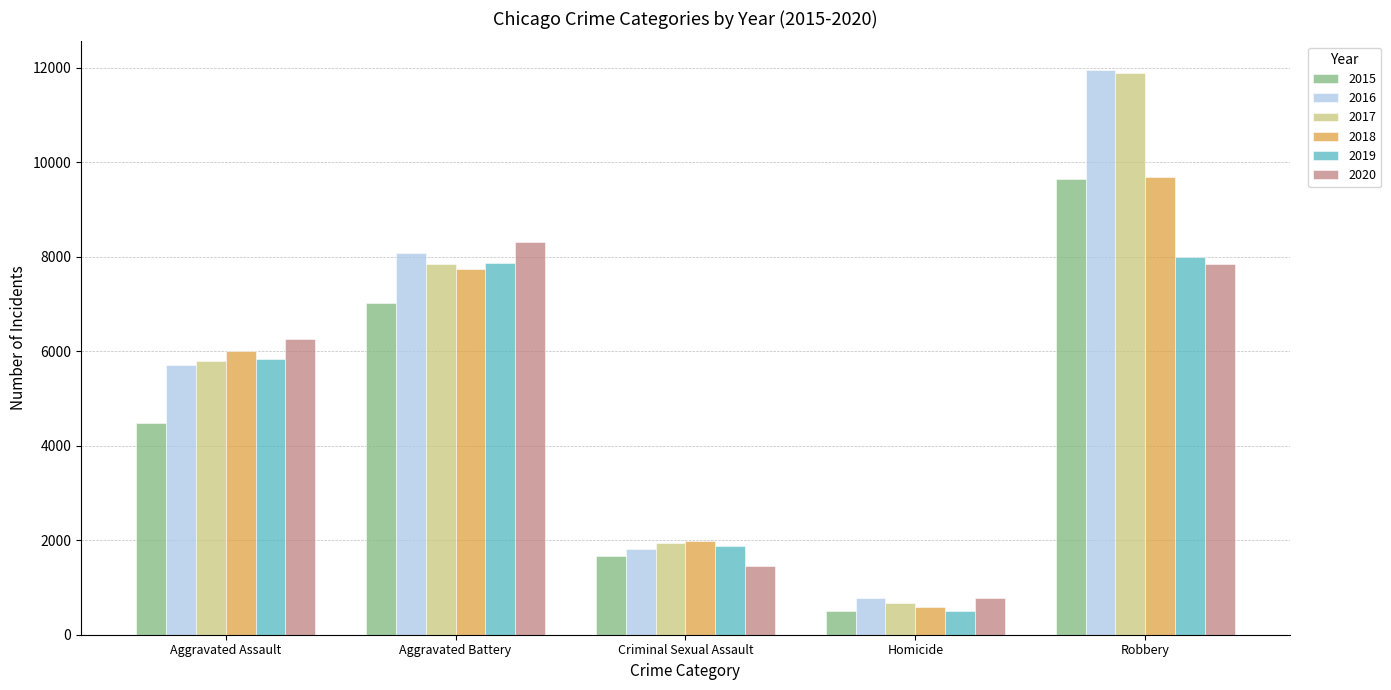

At which category is the sum across all series the highest?

Robbery